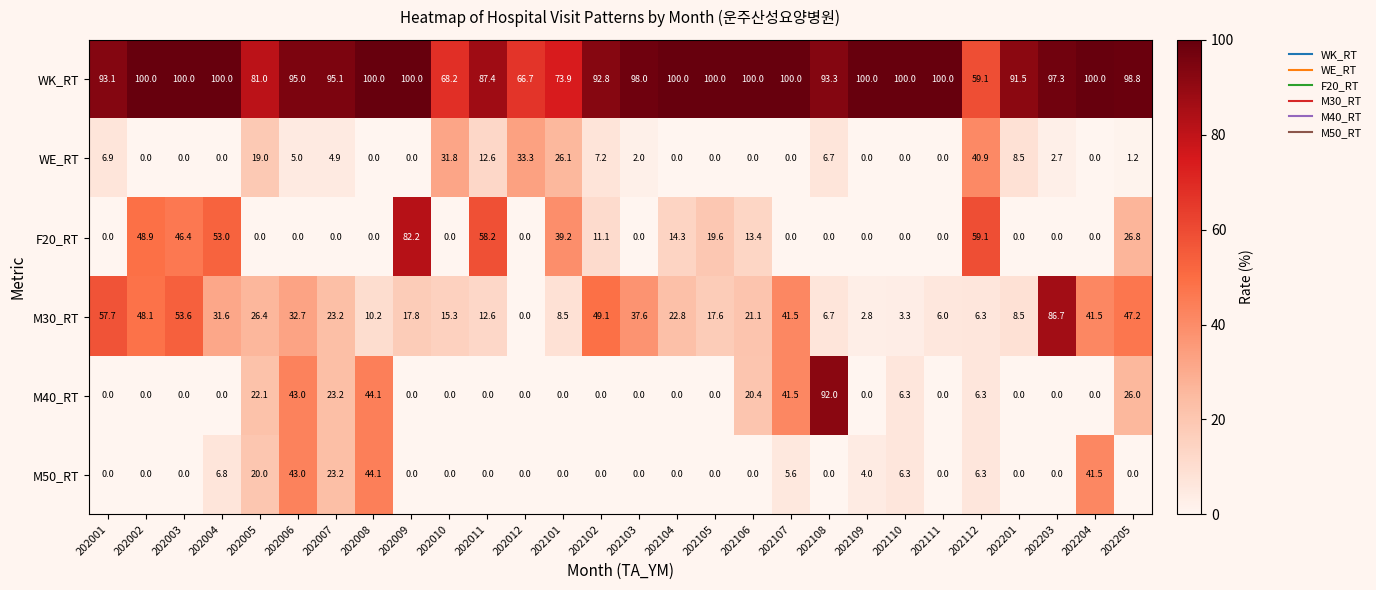

At which category is the sum across all series the highest?

202006